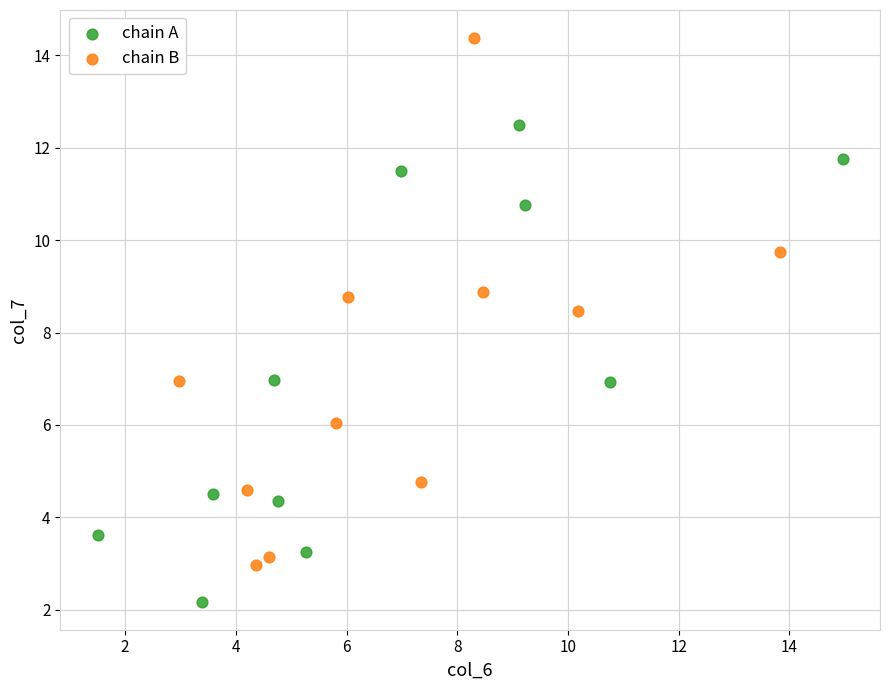

Which series contains the lowest Y value?

chain A